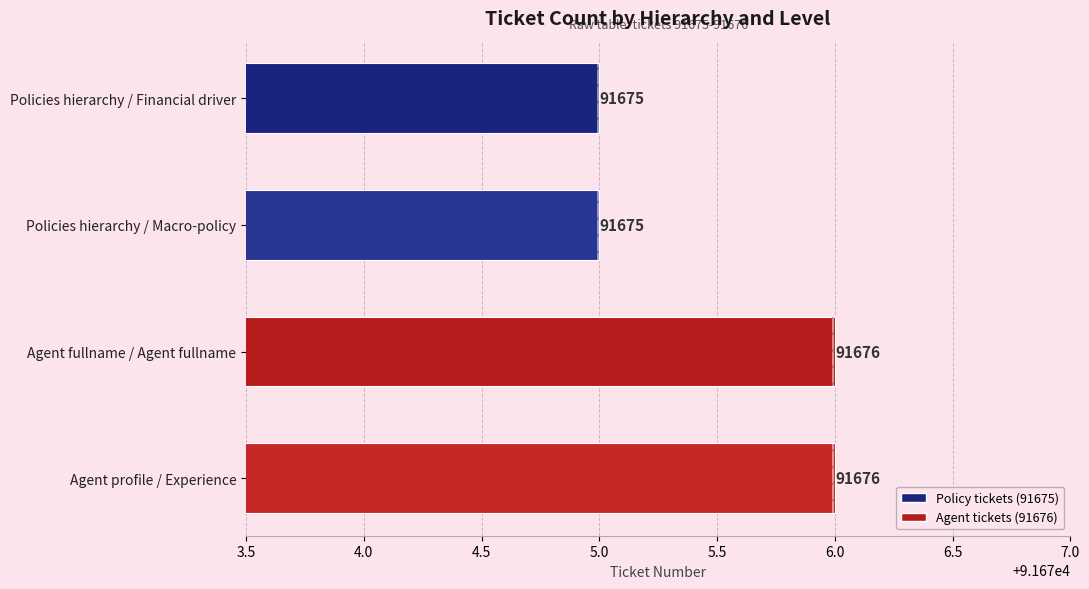

What is the average value?

91676